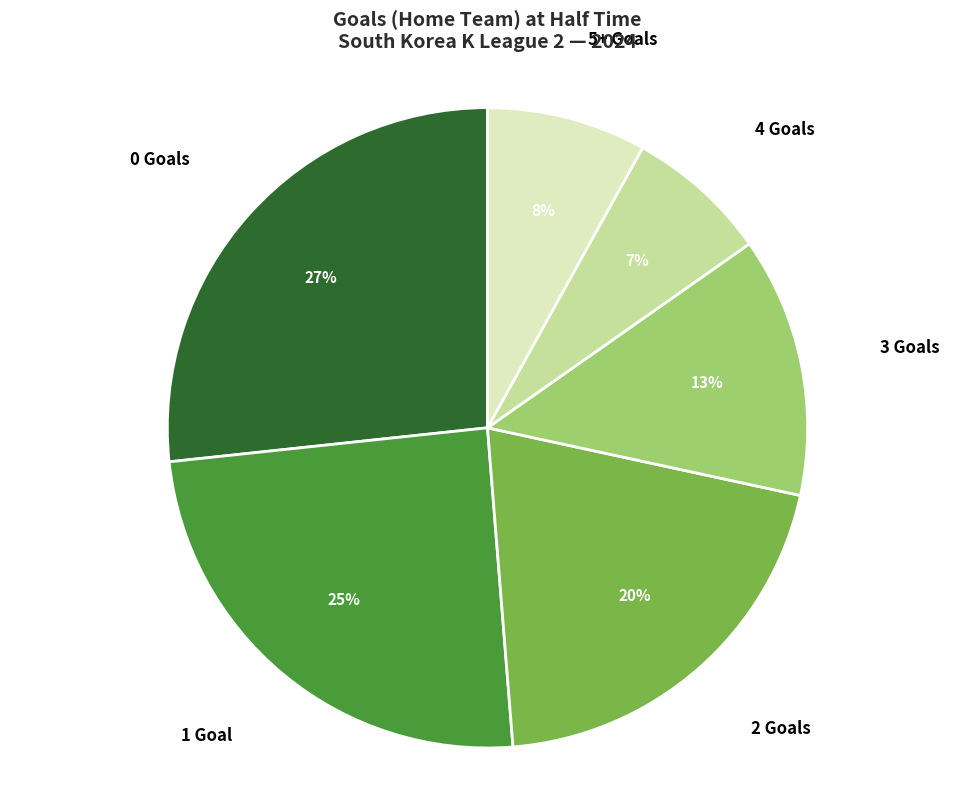

To the nearest percent, what is the average slice percentage?

17%